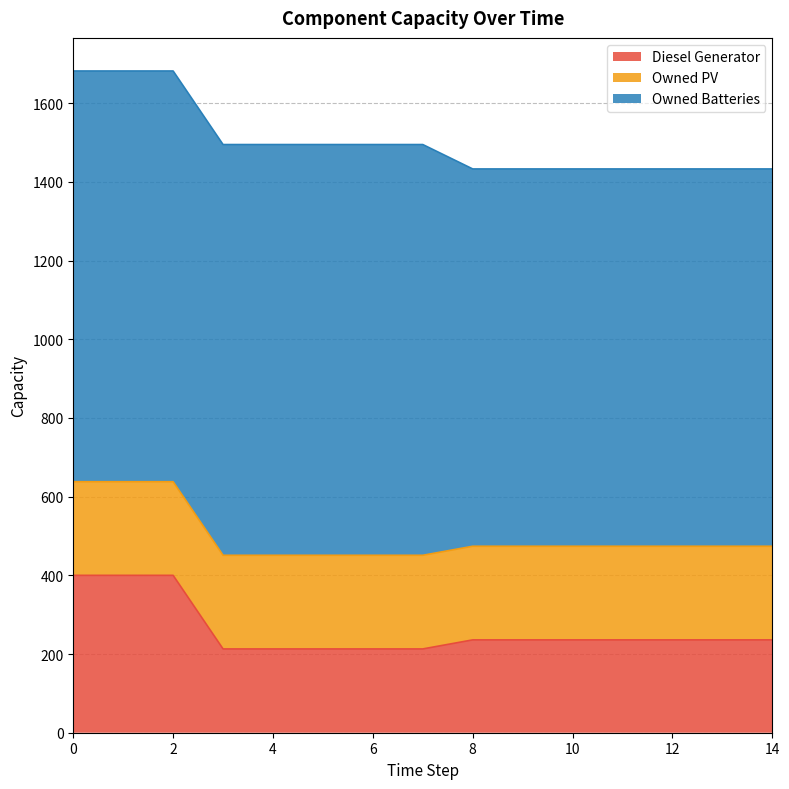

Reading left to right, extract all data points from this chart.

Diesel Generator: 400	400	400	213	213	213	213	213	236	236	236	236	236	236	236
Owned PV: 238	238	238	238	238	238	238	238	238	238	238	238	238	238	238
Owned Batteries: 1044	1044	1044	1044	1044	1044	1044	1044	959	959	959	959	959	959	959